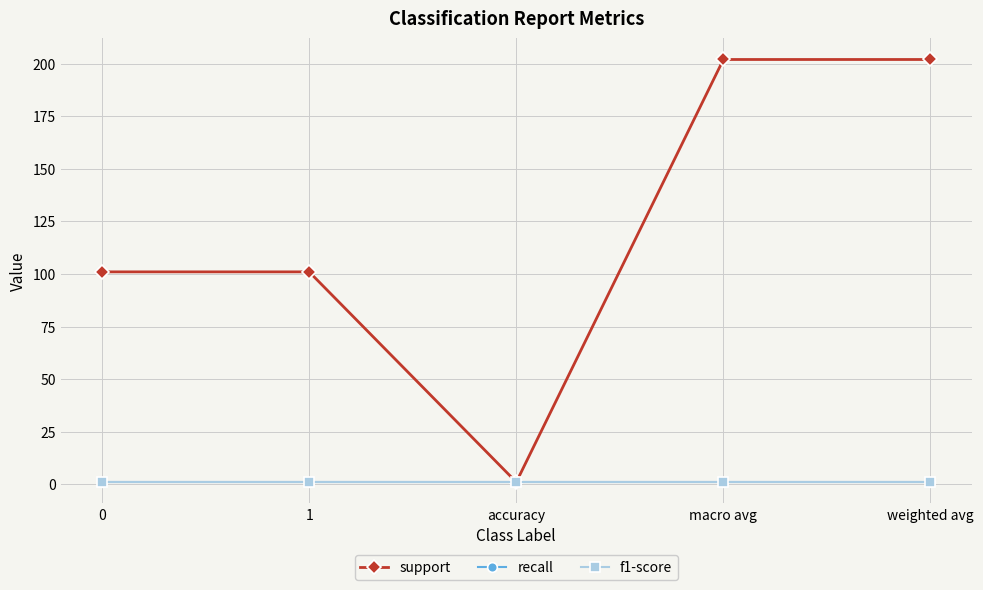

What position from the left is 0?

1